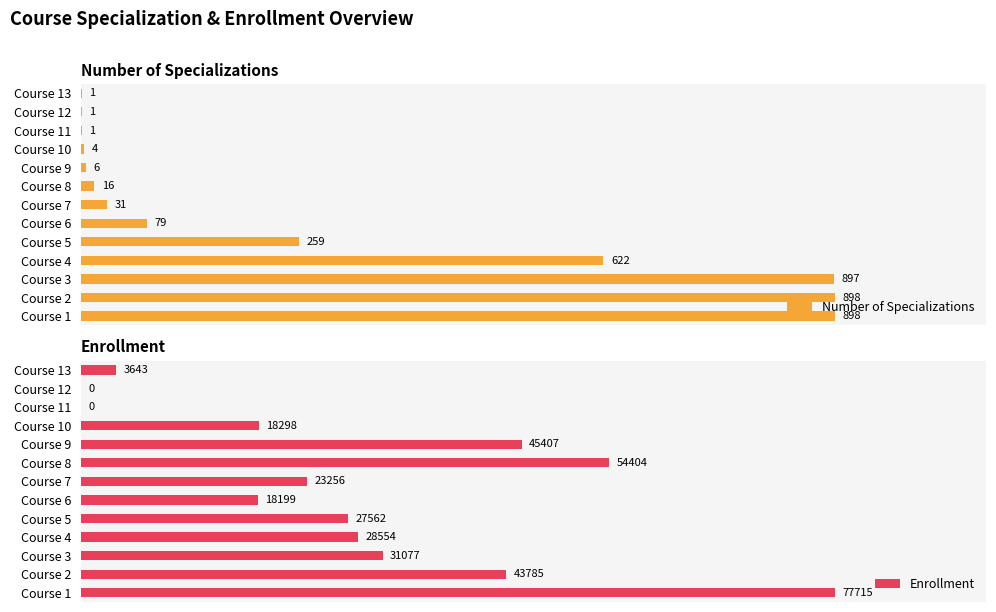

Count the number of data series in this chart.

2